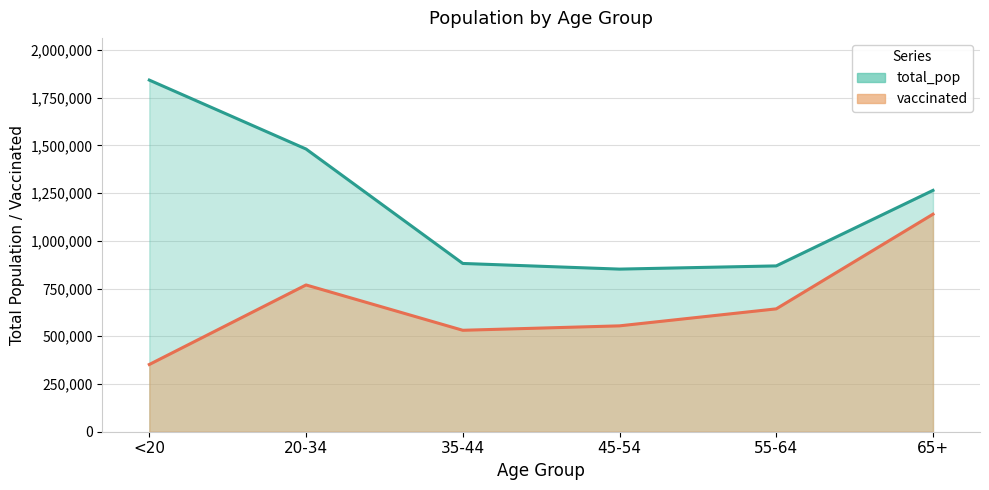

At which category is the sum across all series the highest?

65+